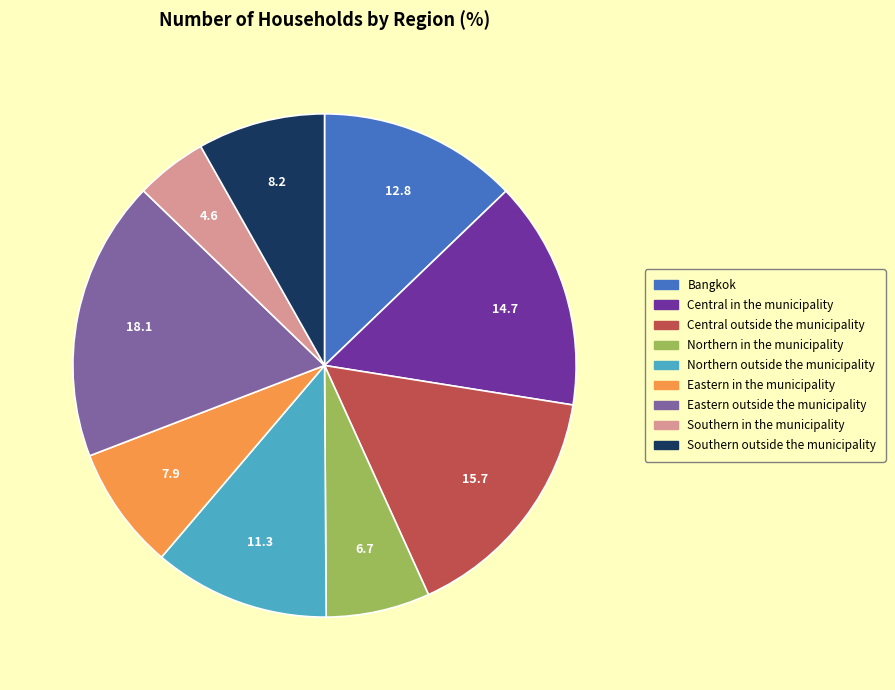

Is it true that Central in the municipality is 15% of the pie?

True